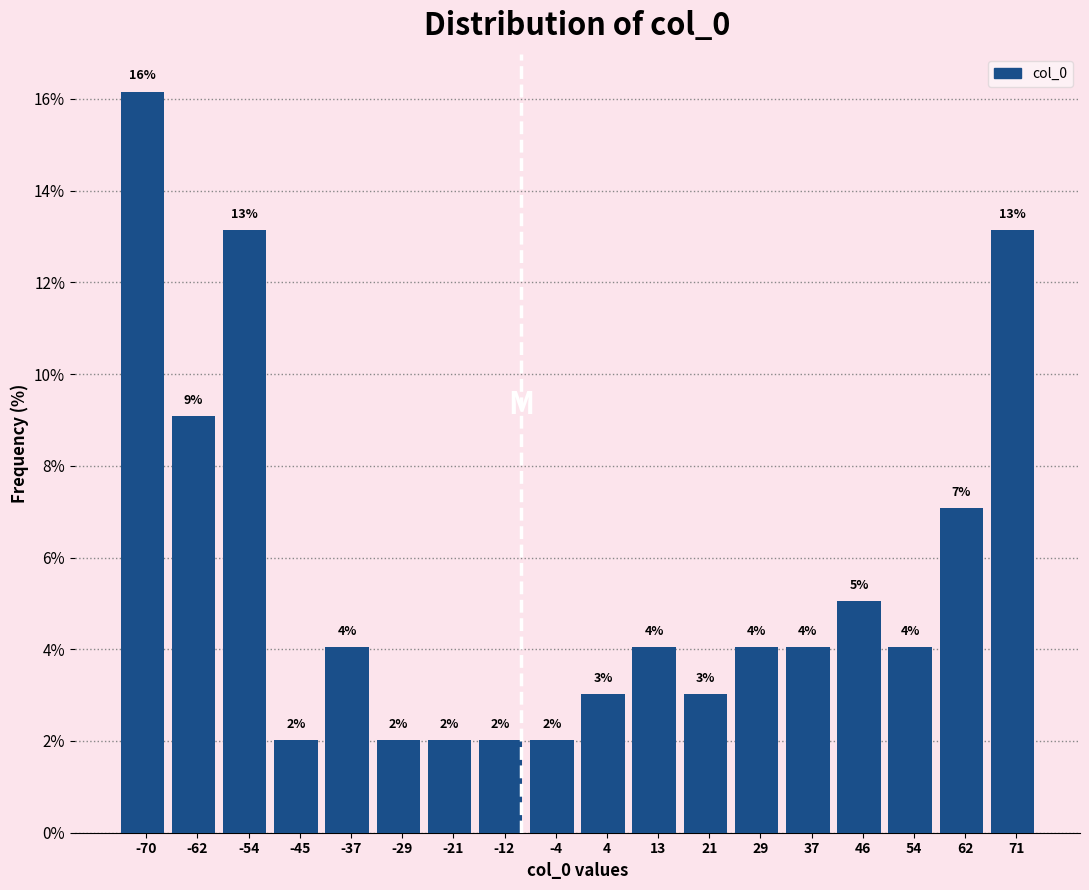

Over which range of the x-axis is the bar tallest?

-74 to -66